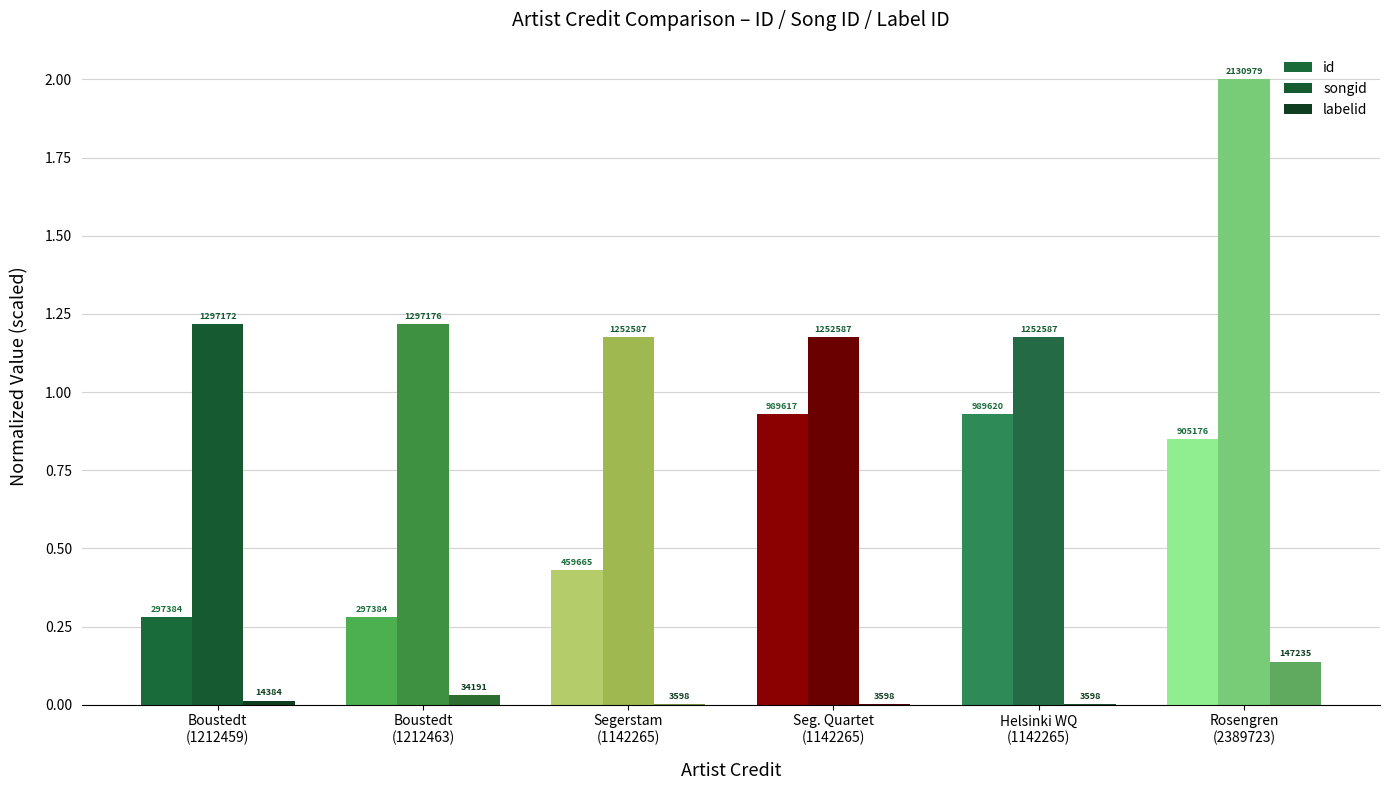

Rank the series by their average value, from highest to lowest.

songid, id, labelid